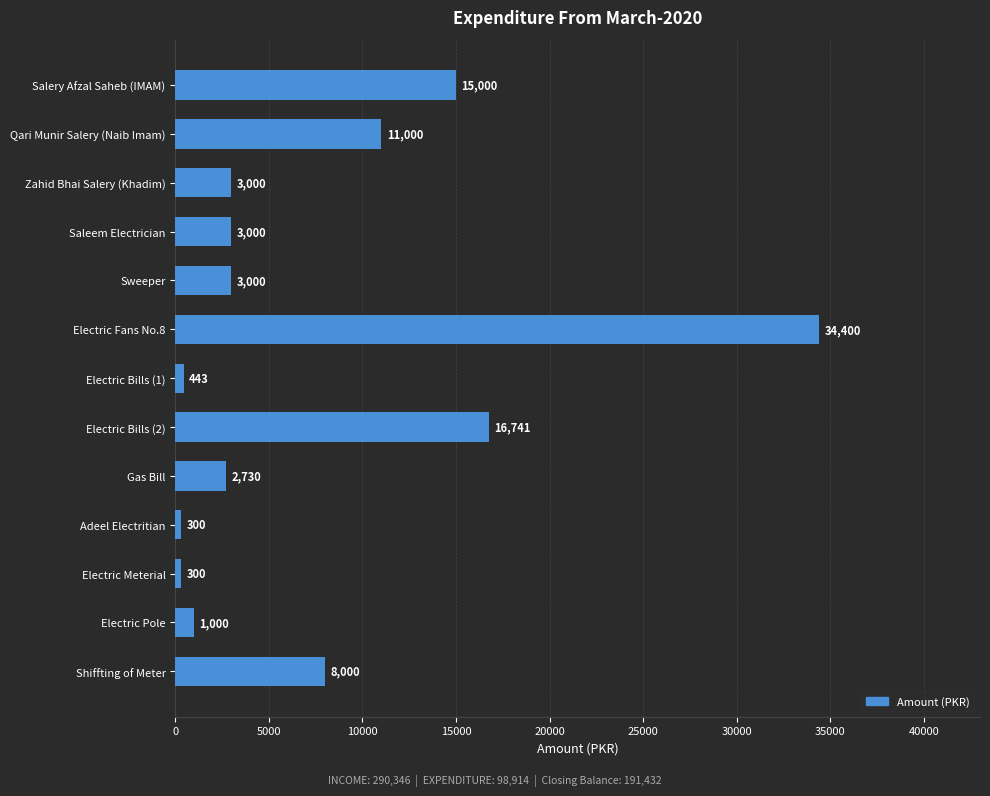

What is the difference between the second highest and second lowest values?

16441